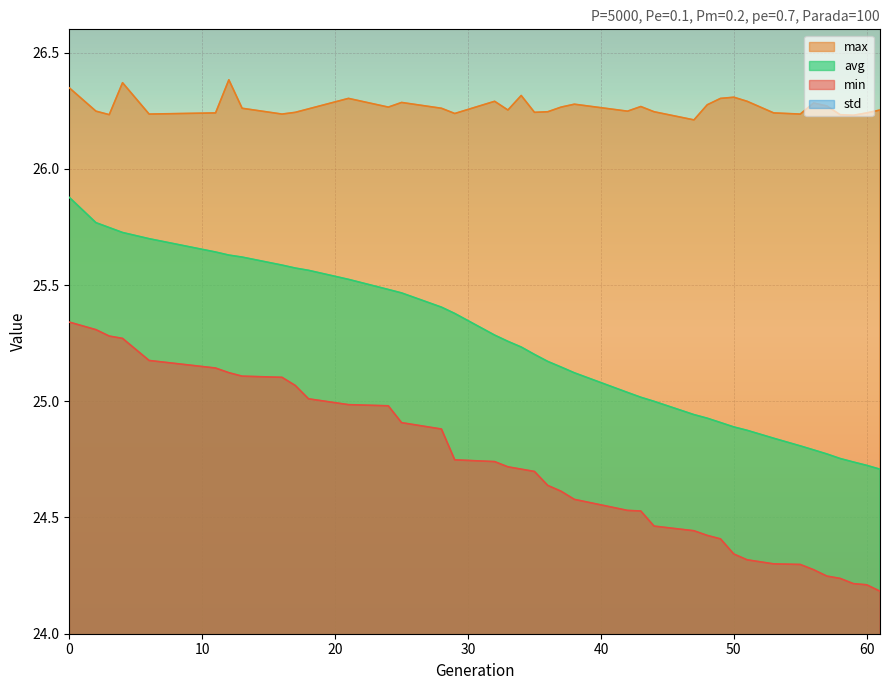

True or false: min has a value of 24.7 at 29.

True